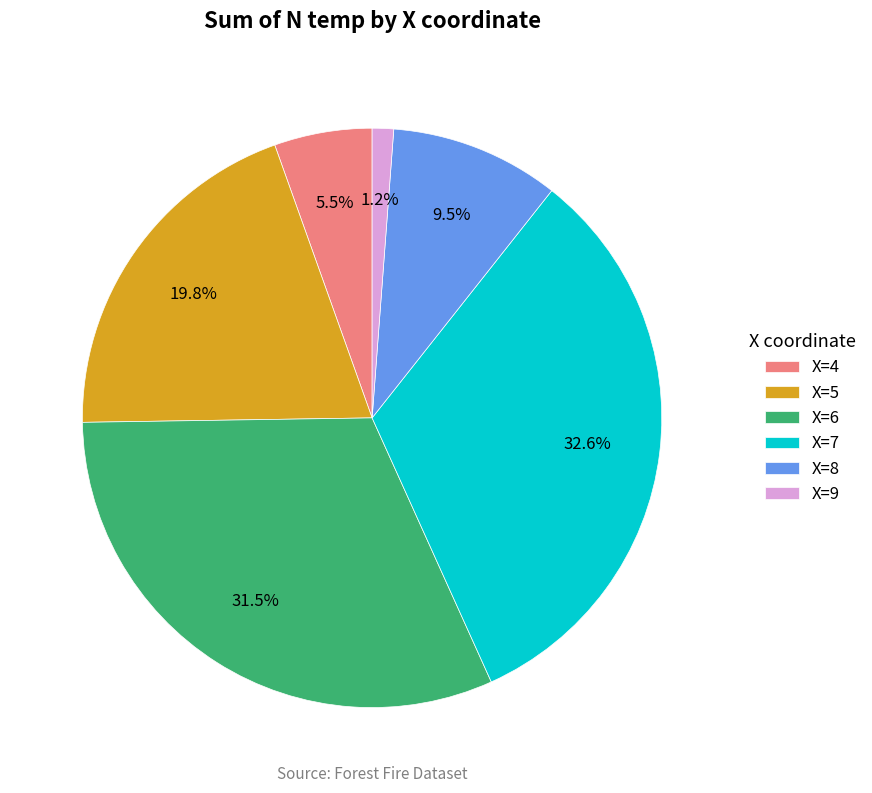

Rank the categories by value from highest to lowest.

X=7, X=6, X=5, X=8, X=4, X=9